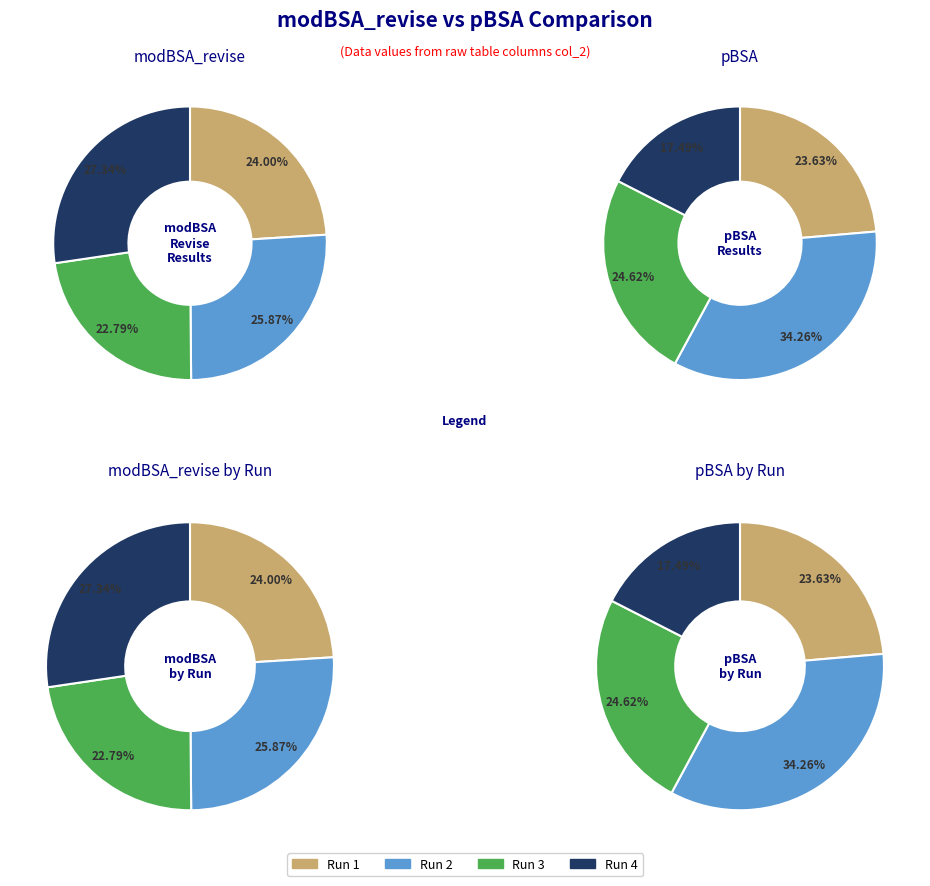

To the nearest percent, what is the difference between the pBSA_3 and modBSA_revise_3 slice percentages?

2%